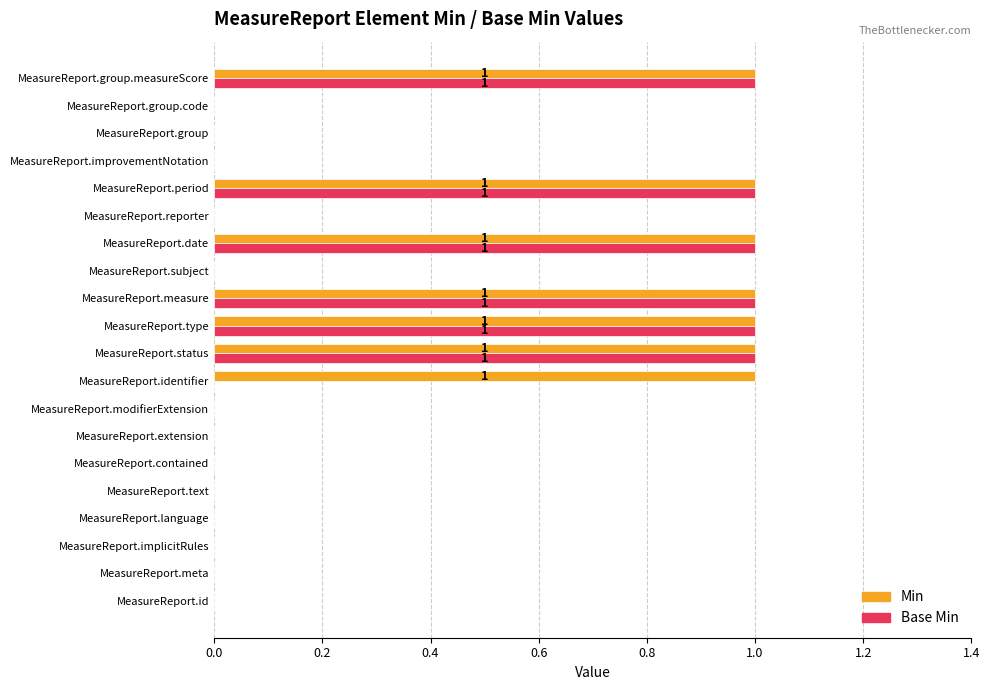

True or false: Base Min has a value of 0 at MeasureReport.modifierExtension.

True